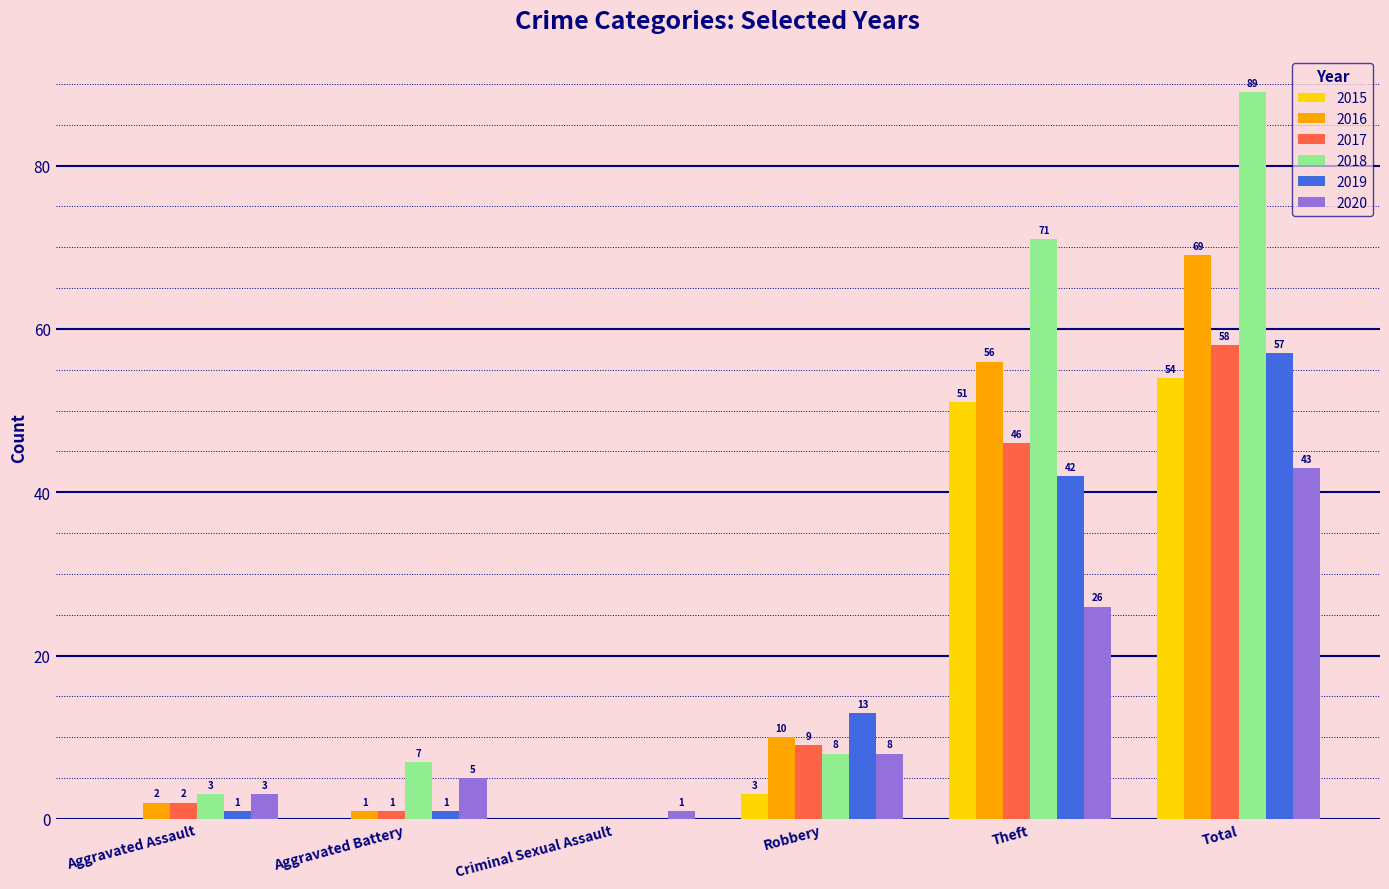

Does the chart contain stacked bars?

No